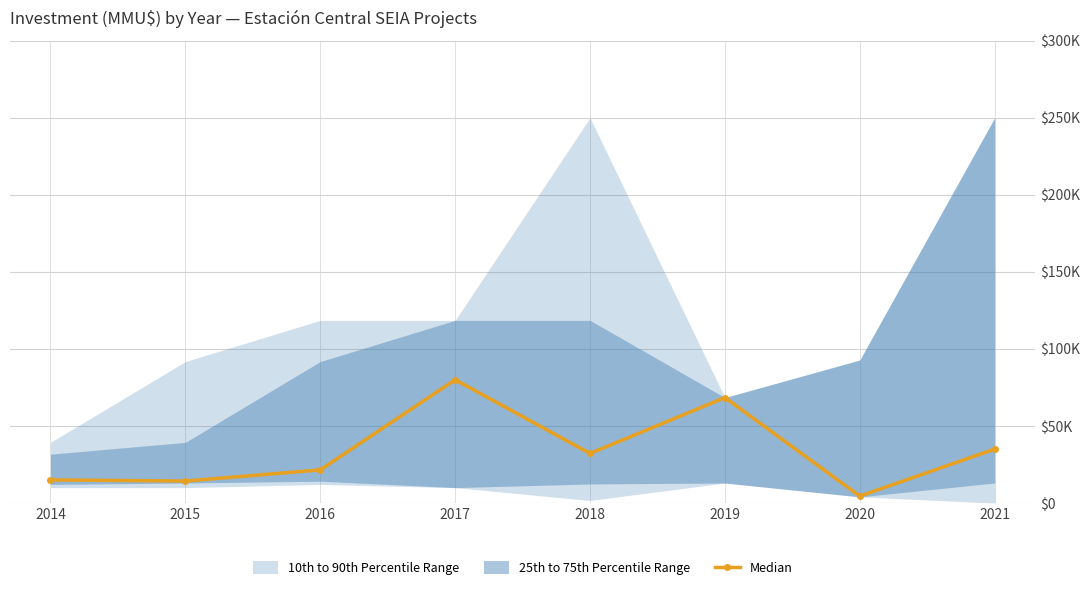

At which label is the value closest to 42250?

2021